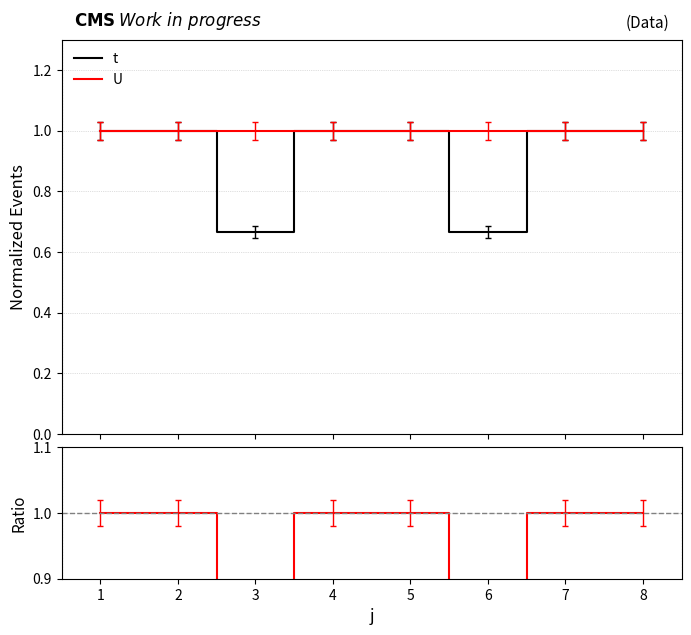

What is the maximum value for t?

1.0